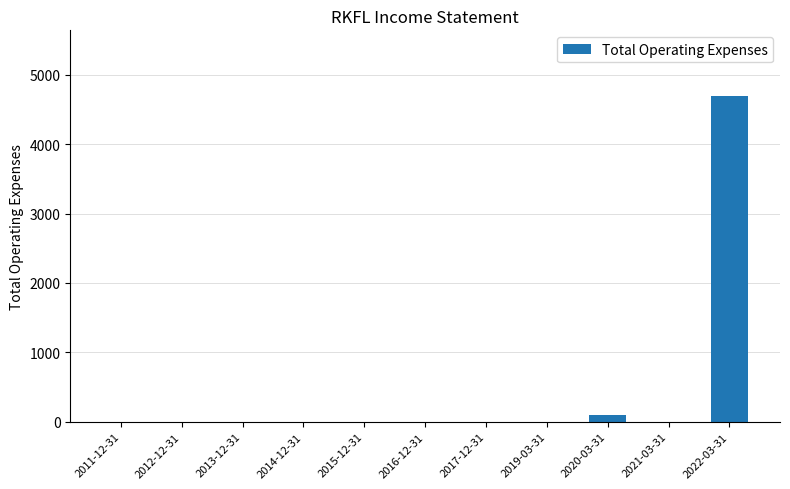

What is the greatest value displayed?

4700